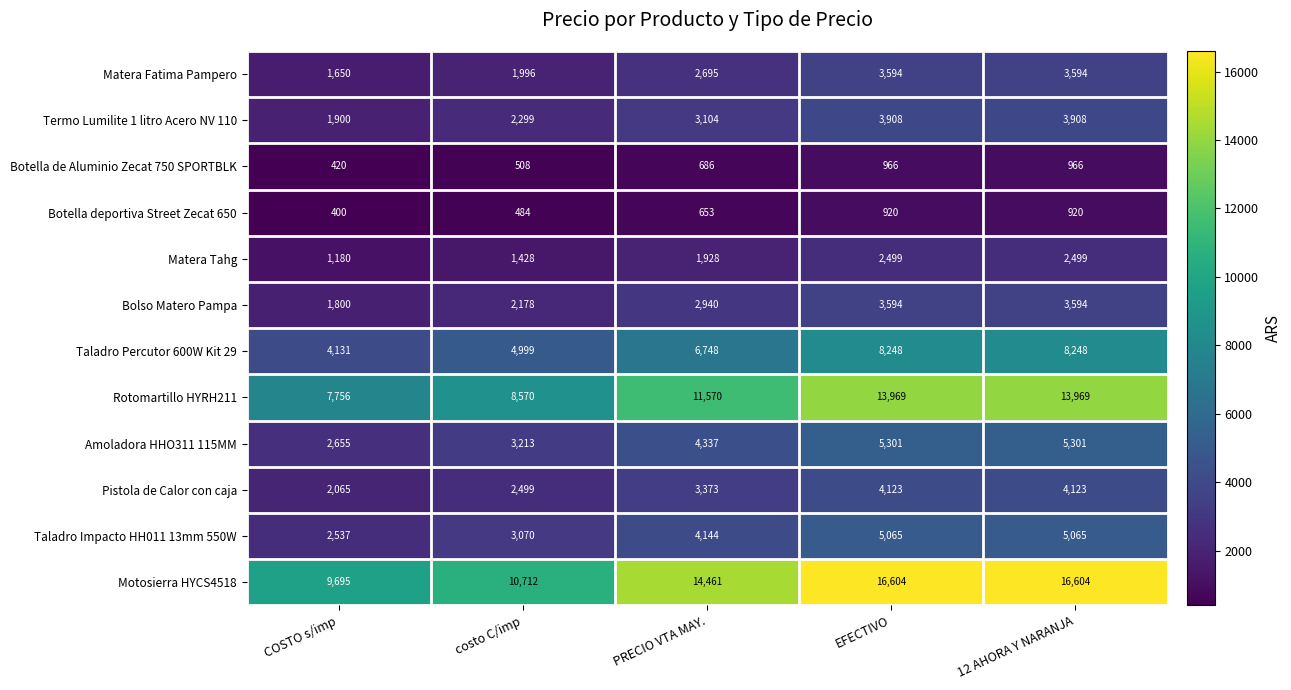

Which series has the largest total across all categories?

Motosierra HYCS4518